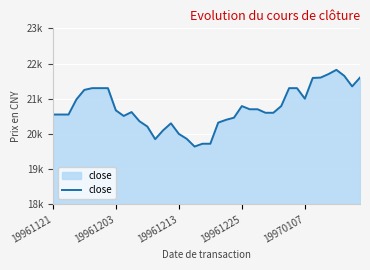

Is this an area chart (filled region under the line)?

Yes